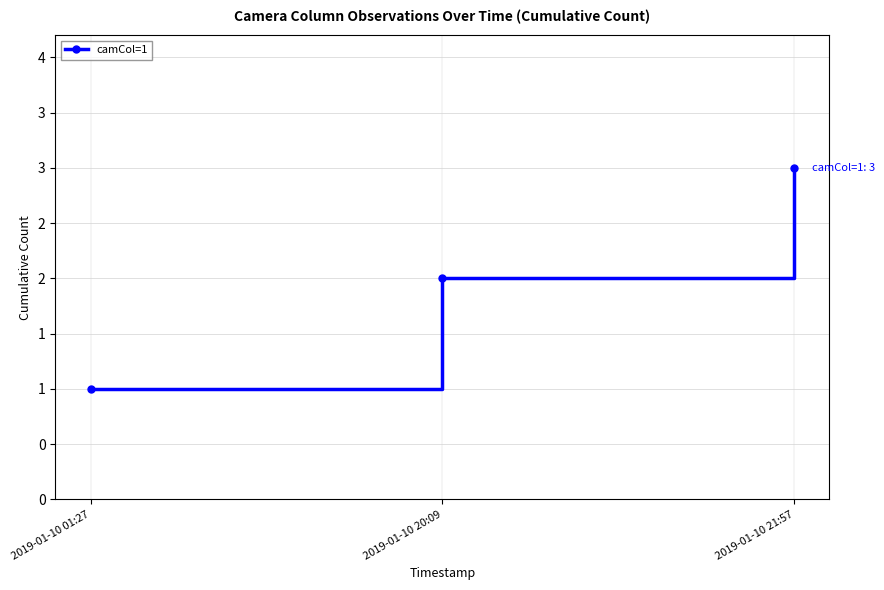

Reading left to right, list all the values displayed in this chart.

1	2	3